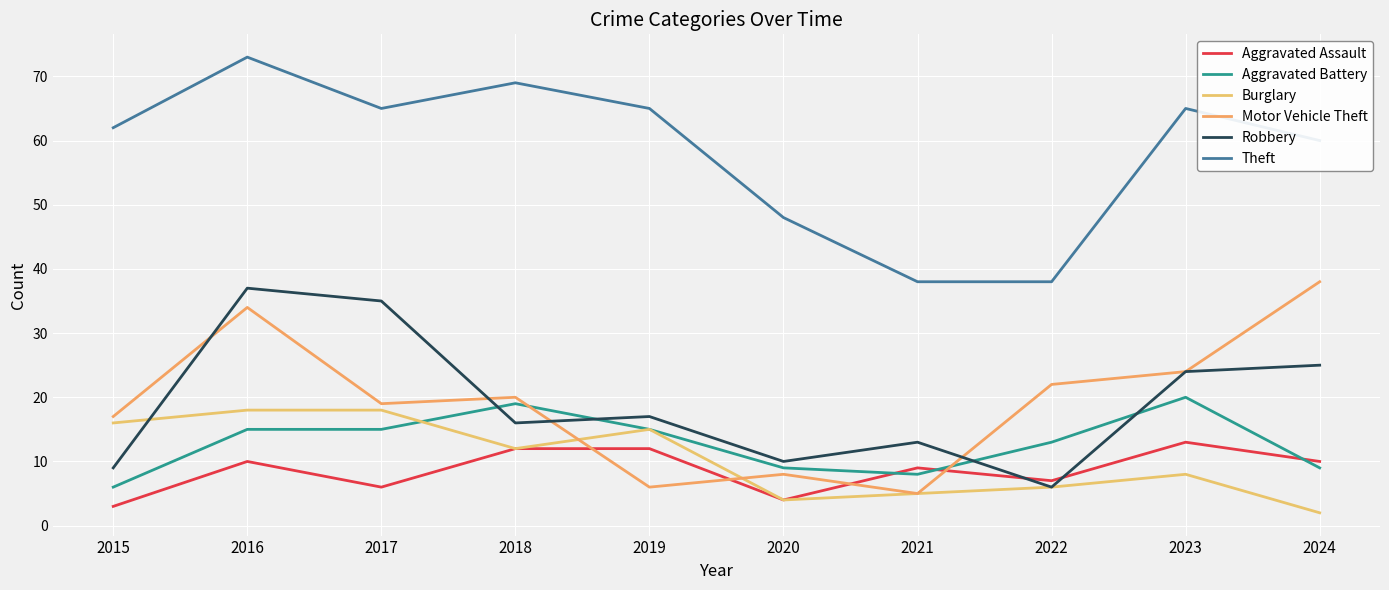

What is the difference between the Robbery values at 2022 and 2024?

19